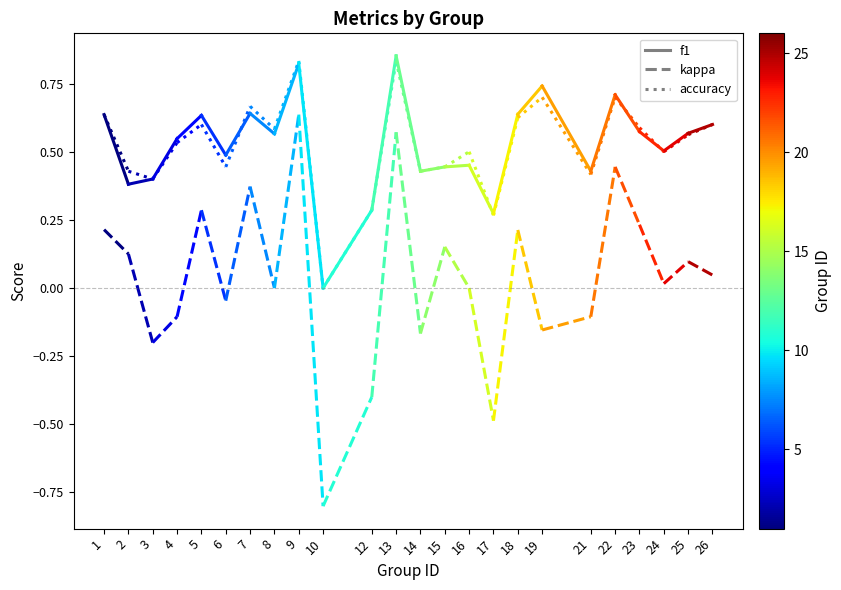

Count the number of categories in the chart.

2